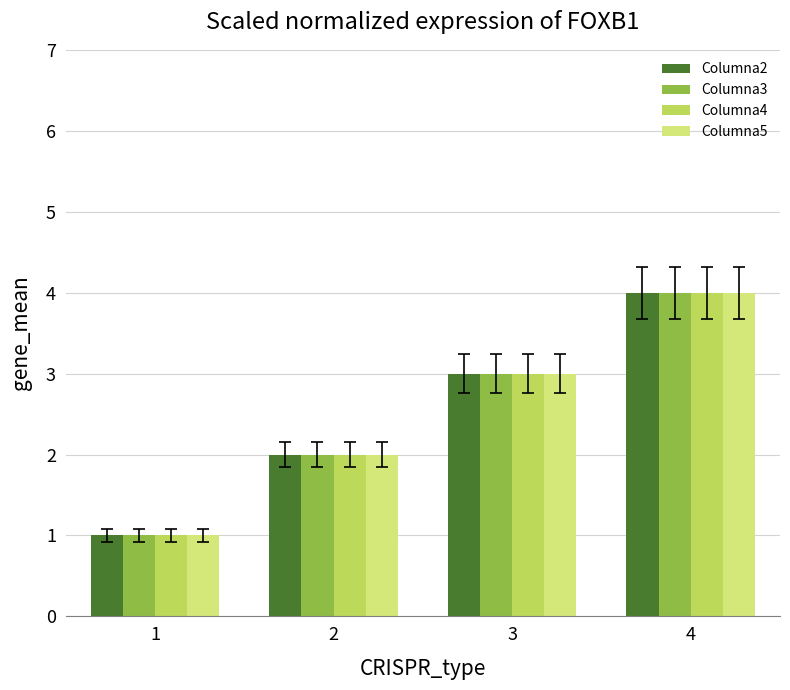

What is the total value across all series at 3?

12